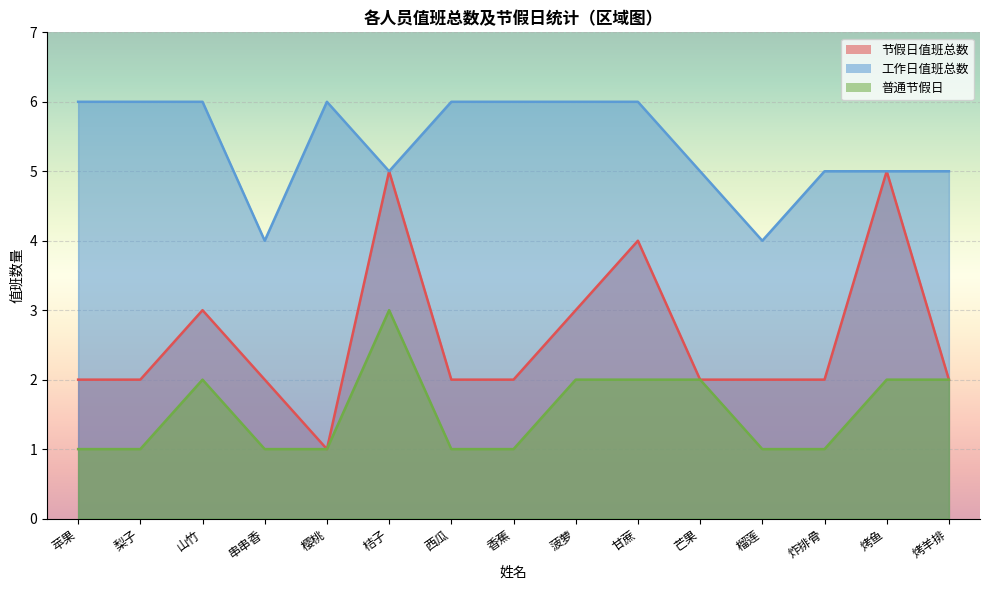

Count the 普通节假日 values in the range 1 to 2.

14